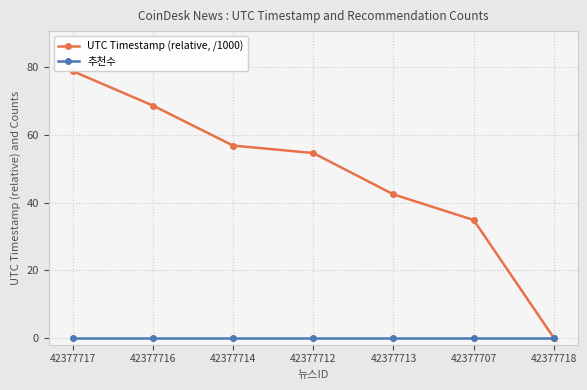

True or false: 추천수 and UTC Timestamp (relative, /1000) intersect in this chart.

False